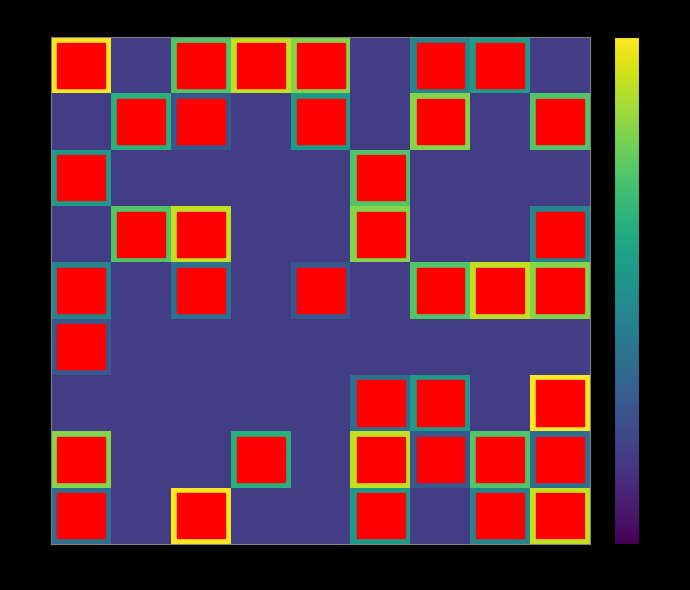

Count the number of categories in the chart.

9